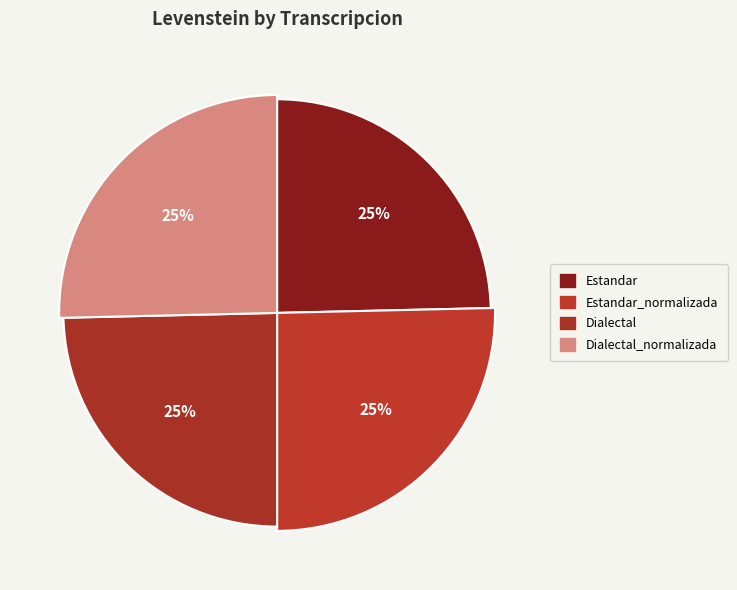

Is it true that Dialectal_normalizada is 25% of the pie?

True